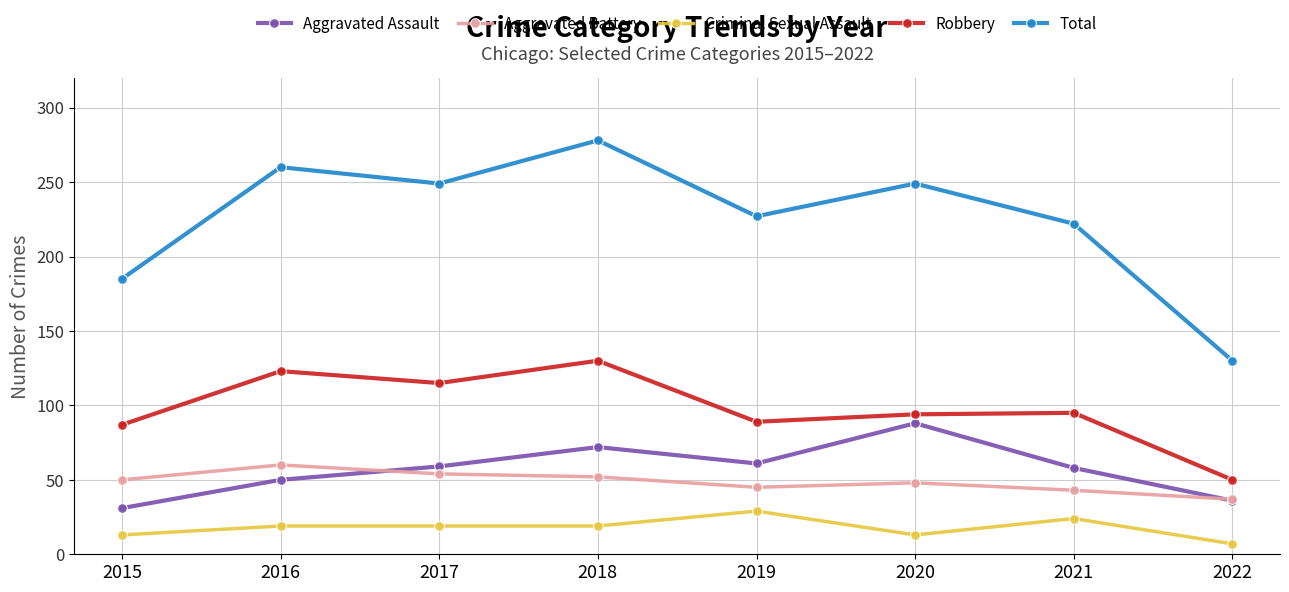

What is the value of the Criminal Sexual Assault point at the 1st from the left?

13